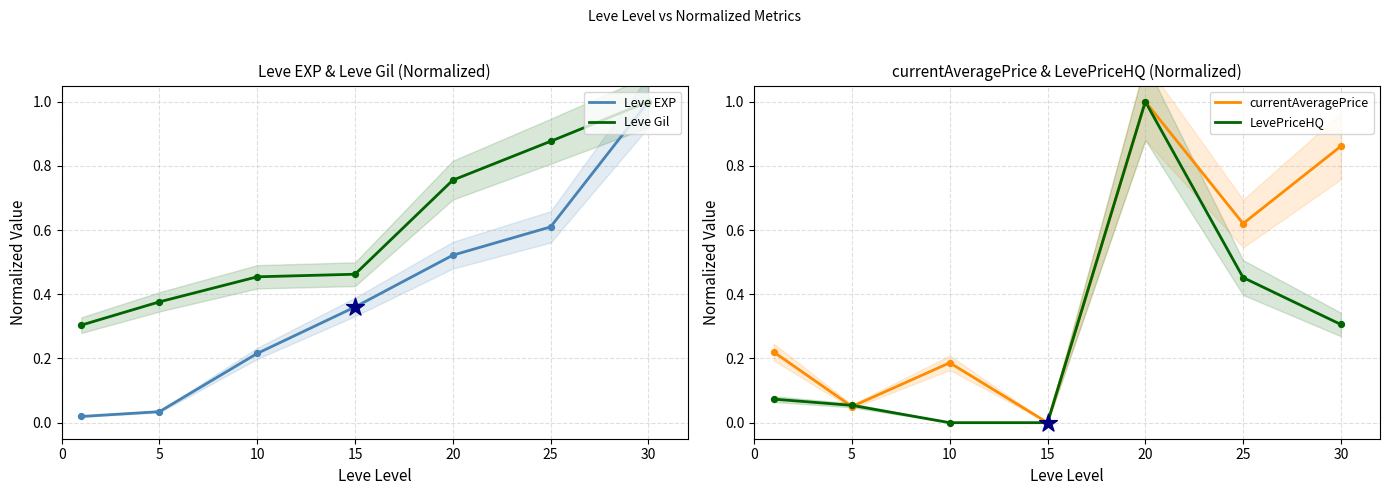

At which category is the sum across all series the highest?

20